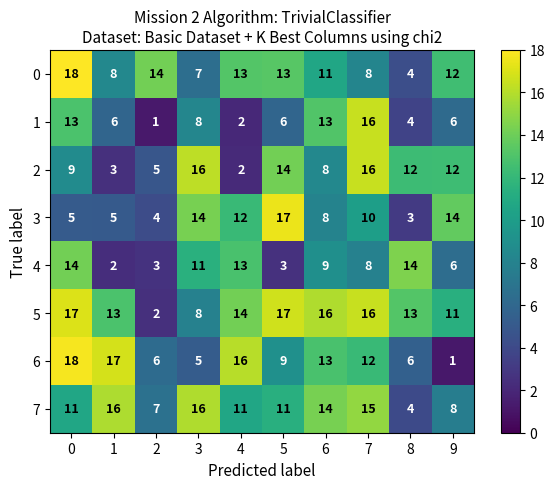

What is the maximum value for 2?

16